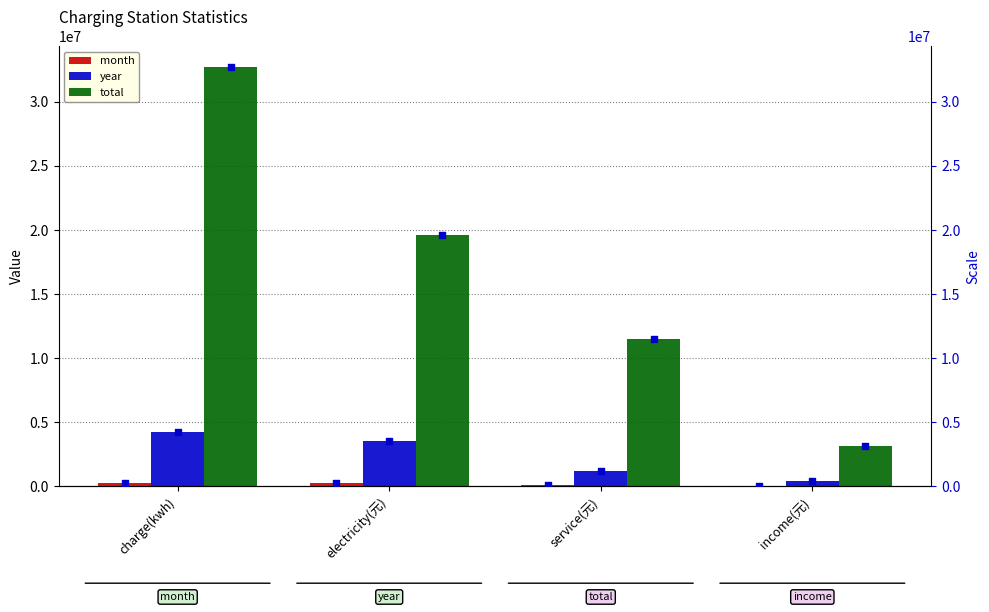

Which series has the largest total across all categories?

total